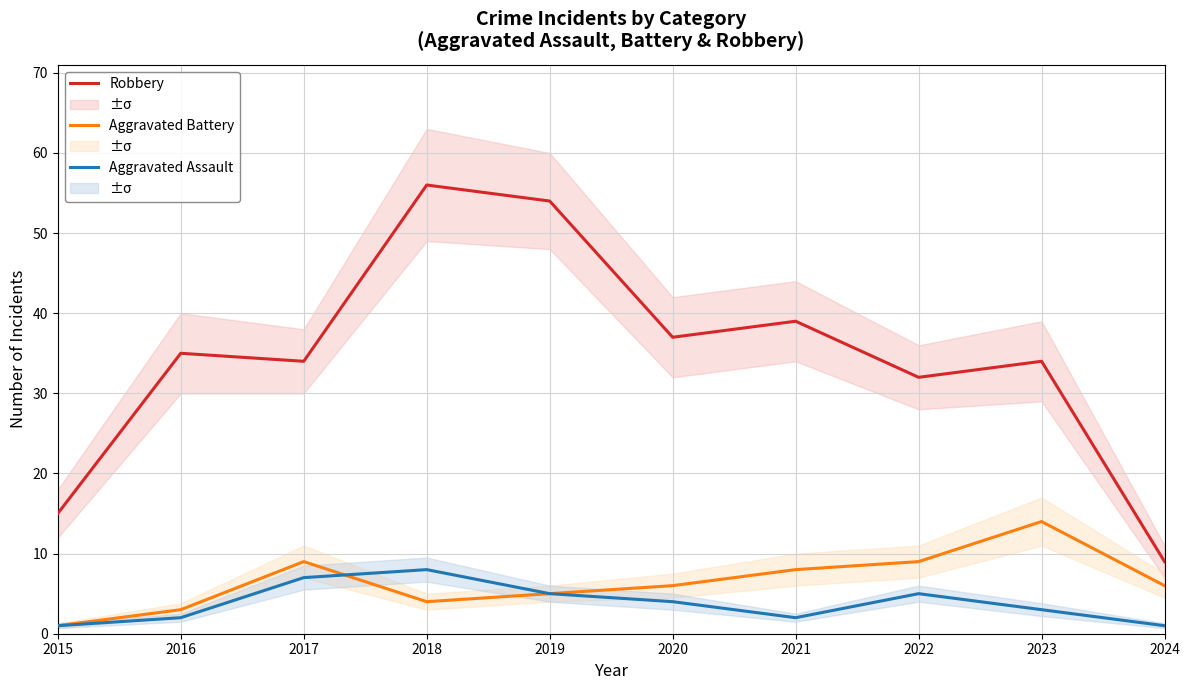

At which category is the sum across all series the highest?

2018